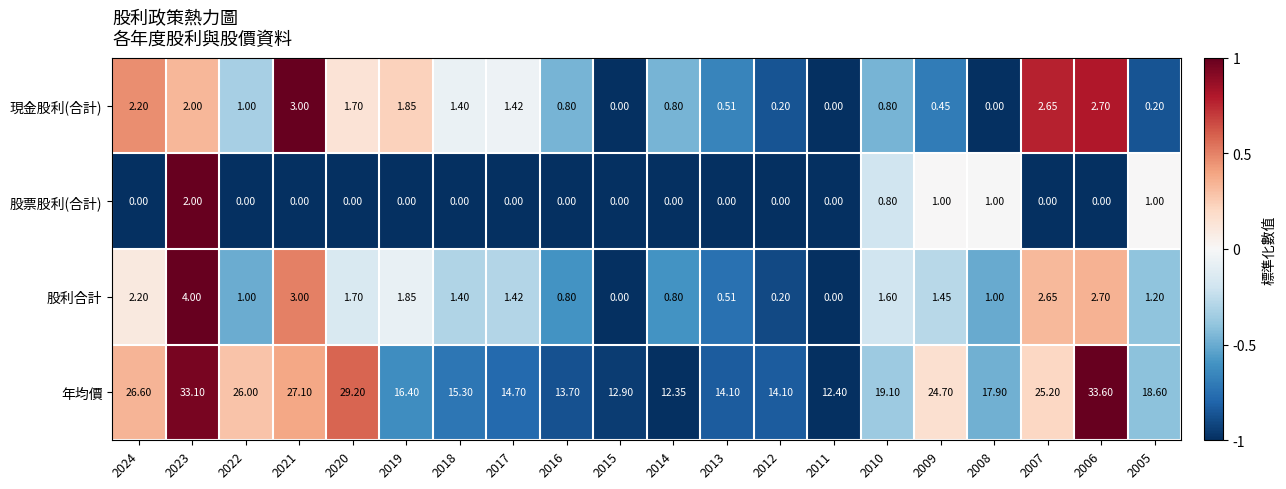

Which series has the largest total across all categories?

年均價